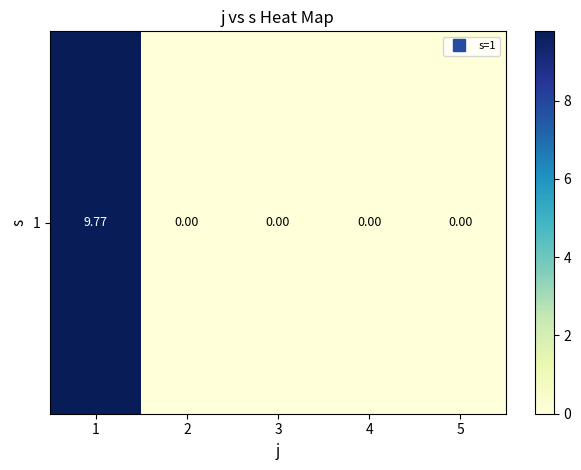

What is the change in value from 1 to 4?

-9.8